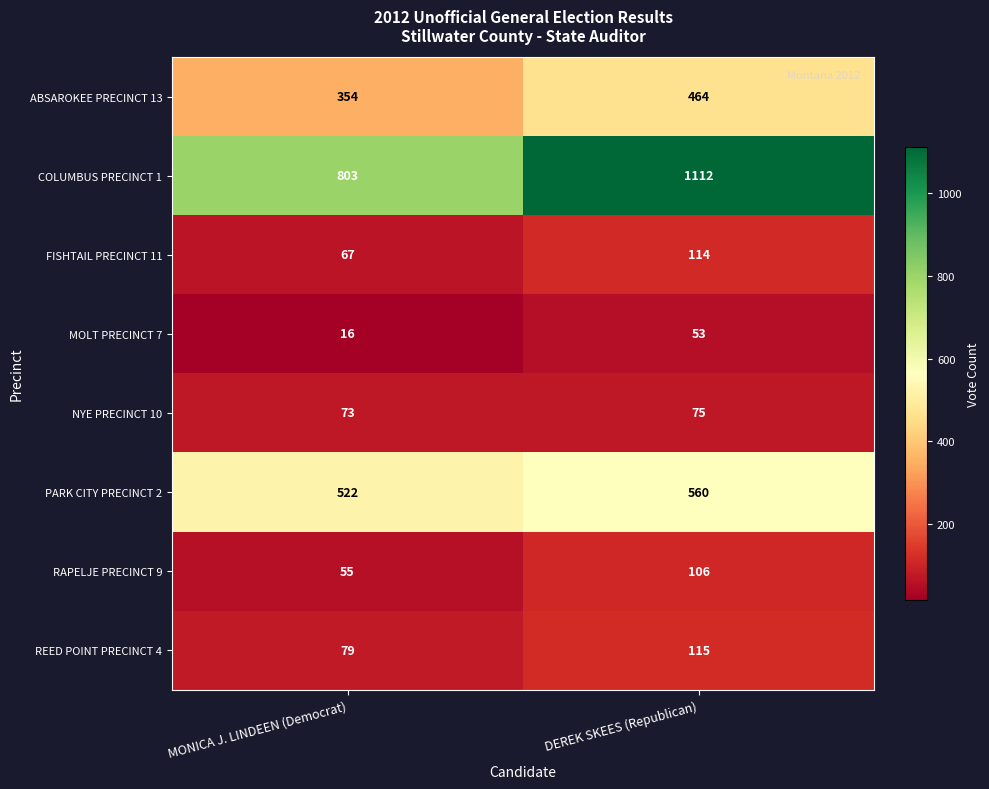

What is the spread (max minus min) of values at DEREK SKEES (Republican)?

1059